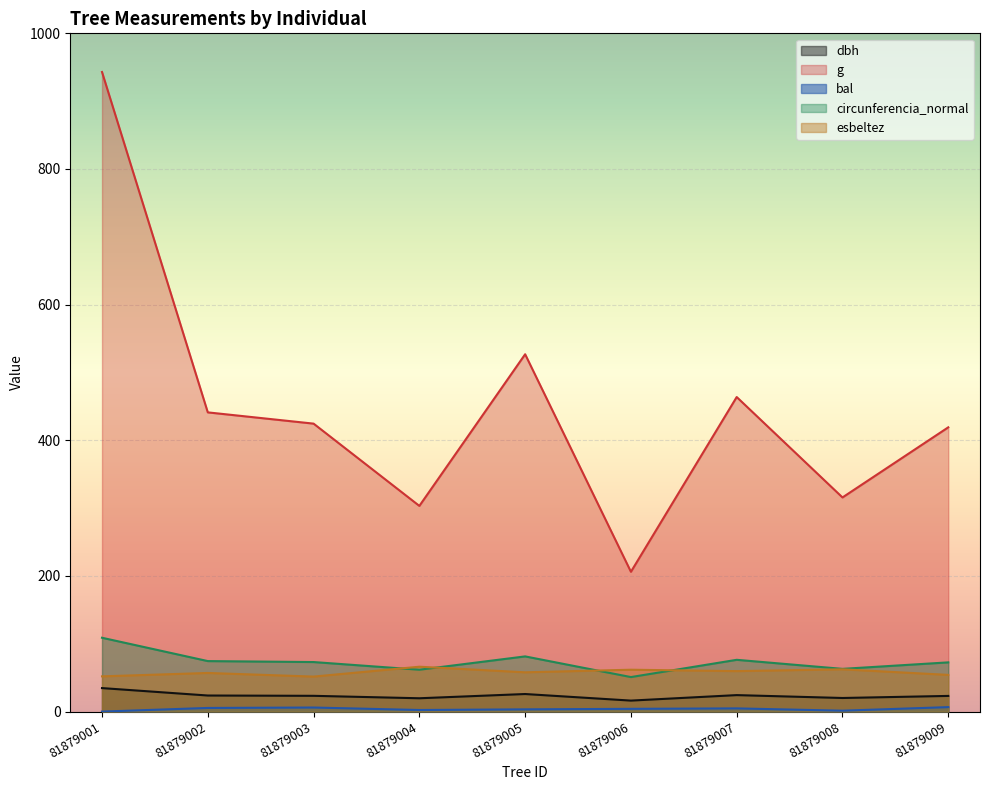

True or false: dbh has a value of 26.6 at 81879008.

False